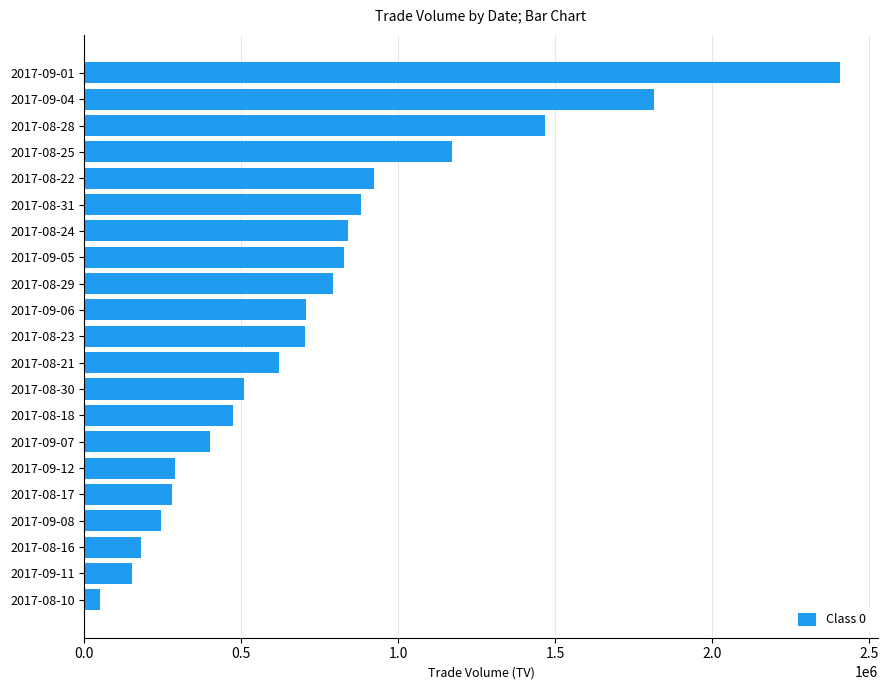

Is it true that the value at 2017-08-23 is 176512?

False